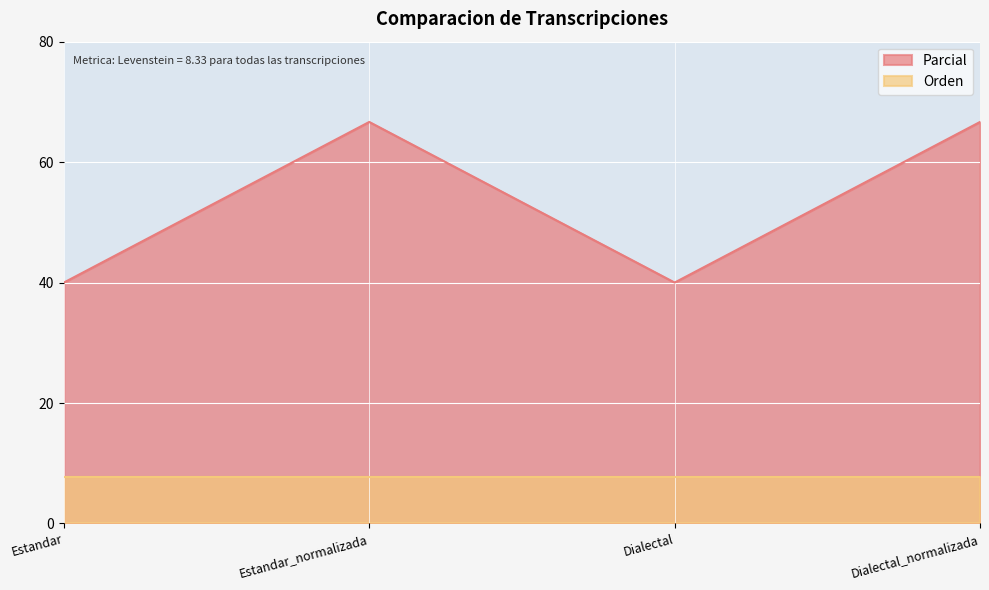

How many interior local peaks (higher than both neighbors) does the data have?

1